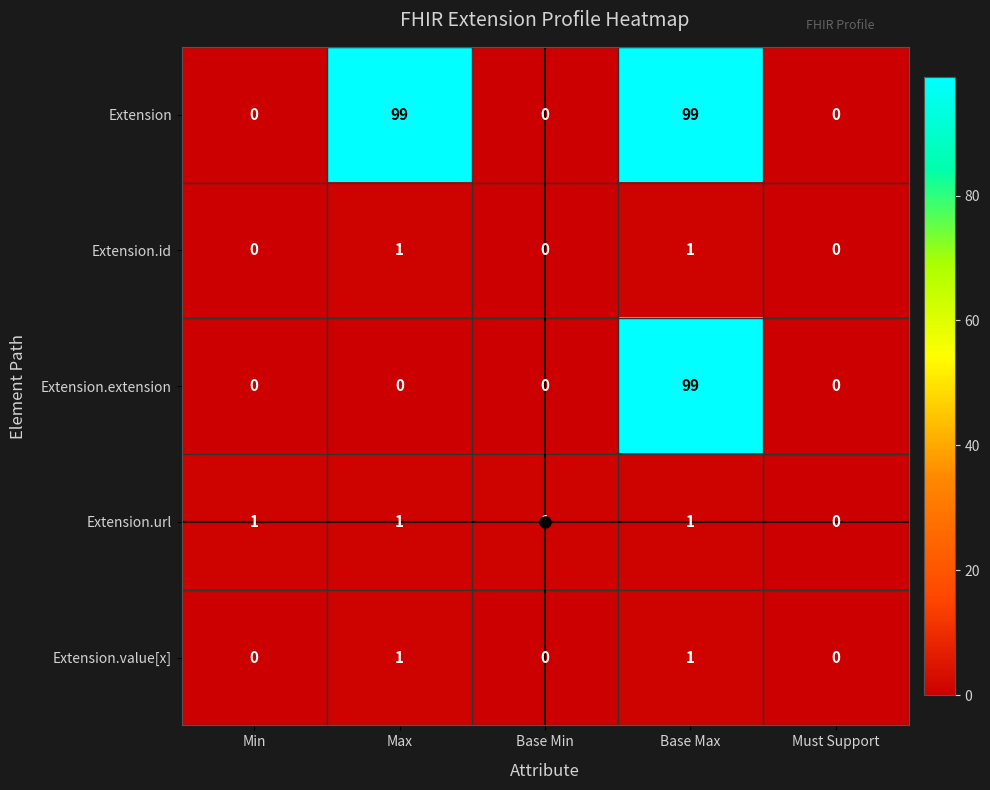

How many Extension.id values are between 0 and 1?

5